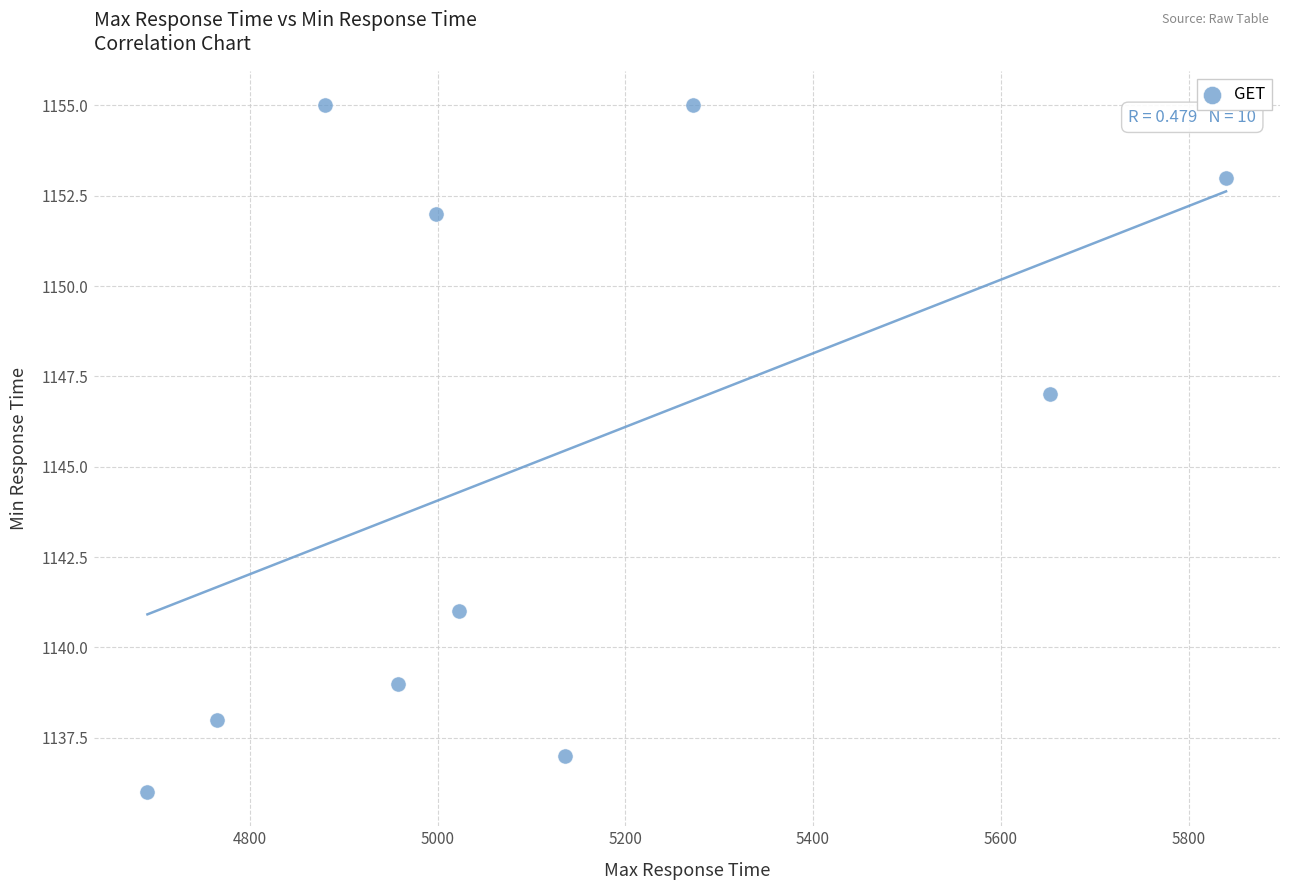

What is the range of X values (max minus min)?

1149